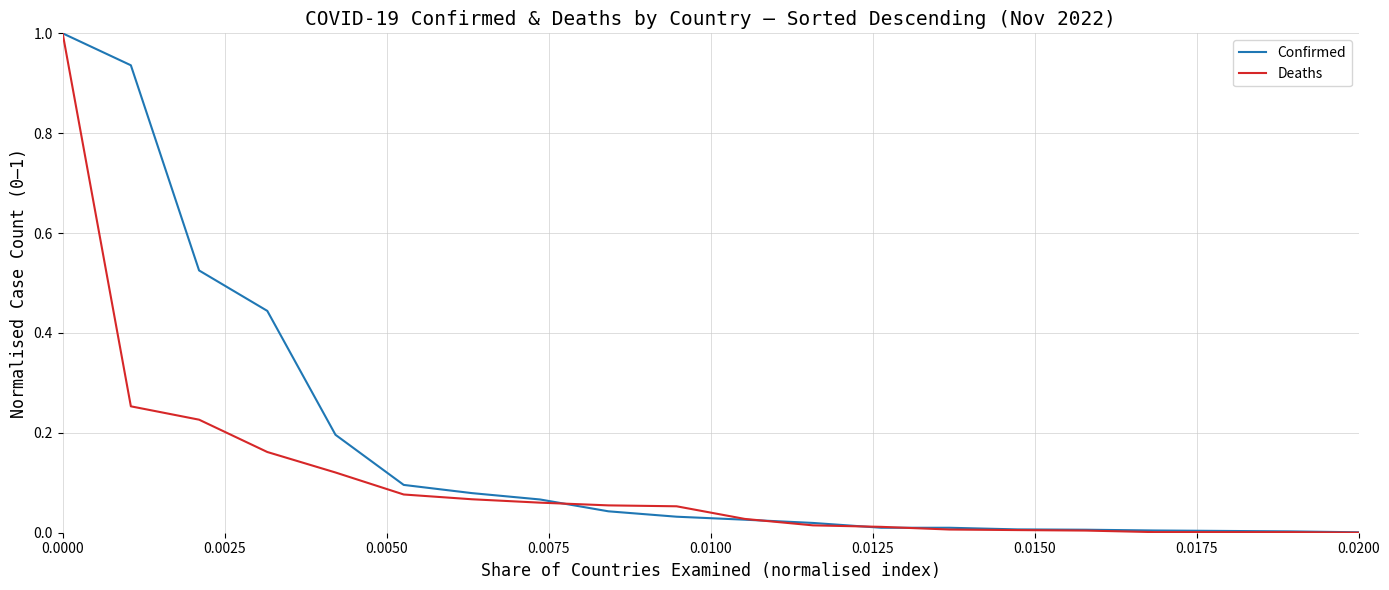

How many lines are shown in the chart?

2